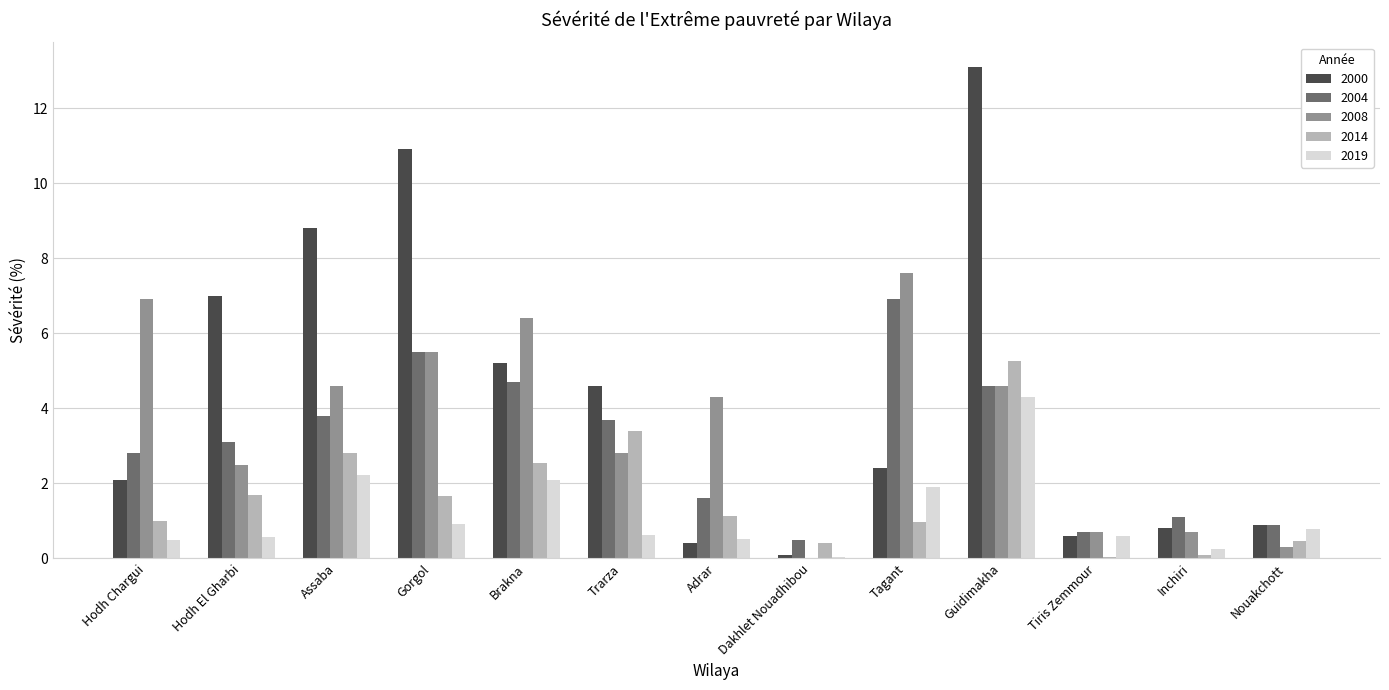

Read the 2019 value at Adrar.

0.5